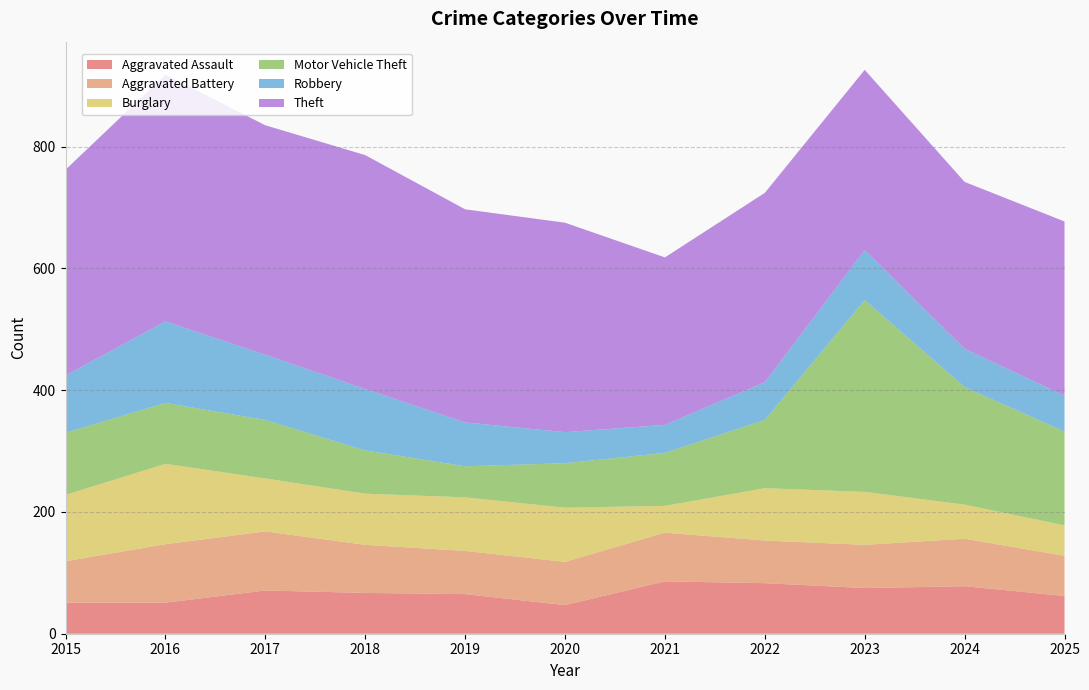

Reading left to right, extract all data points from this chart.

Aggravated Assault: 51	51	71	67	65	47	86	83	75	78	62
Aggravated Battery: 68	96	97	79	71	71	80	70	71	78	66
Burglary: 109	132	87	84	88	89	44	86	87	56	50
Motor Vehicle Theft: 102	100	96	71	51	73	87	112	315	193	154
Robbery: 94	134	107	101	72	51	46	62	82	63	59
Theft: 338	405	377	384	350	344	275	311	296	274	286